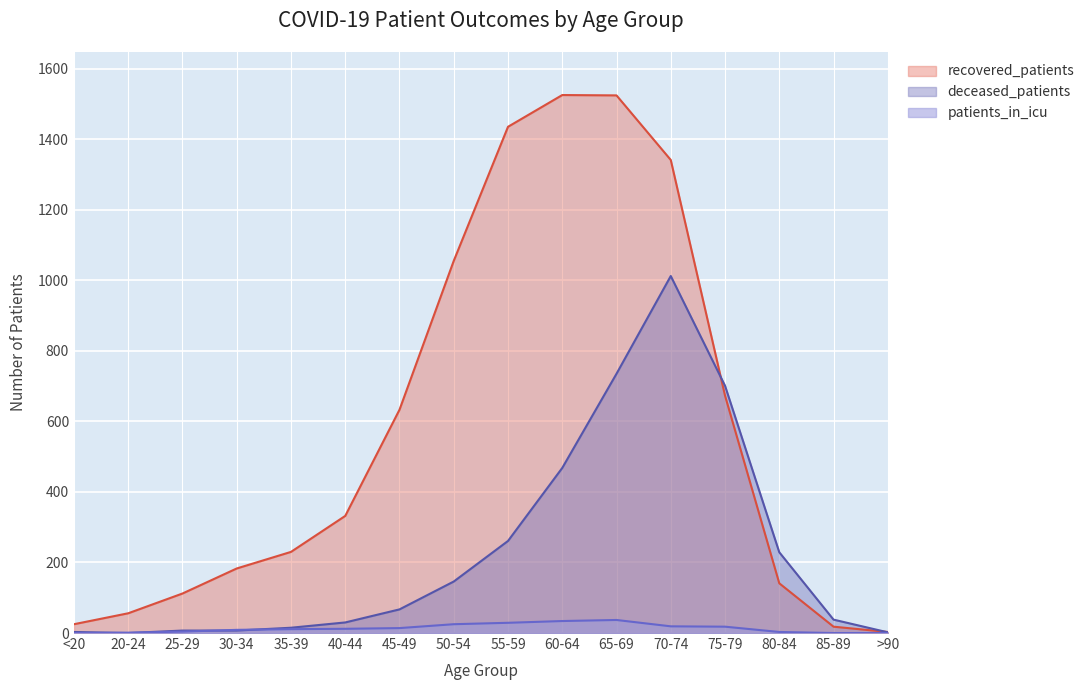

What is the difference between the maximum and minimum values in the patients_in_icu series?

37